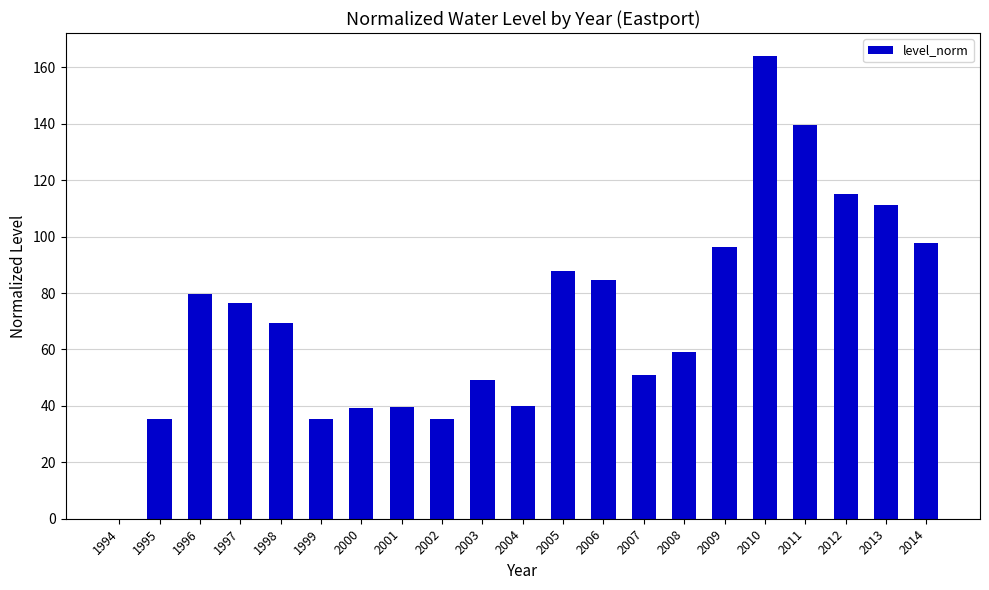

Read the value at 2008.

59.2